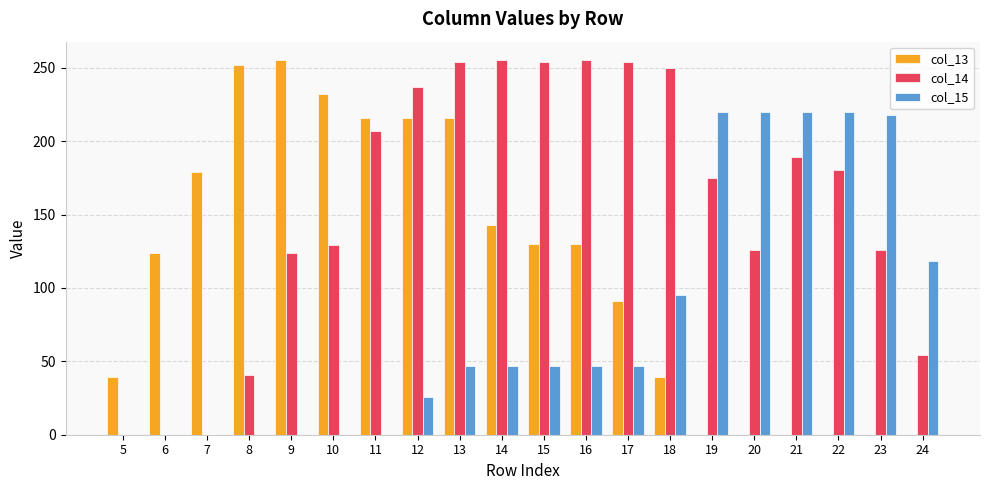

Are the bars horizontal?

No